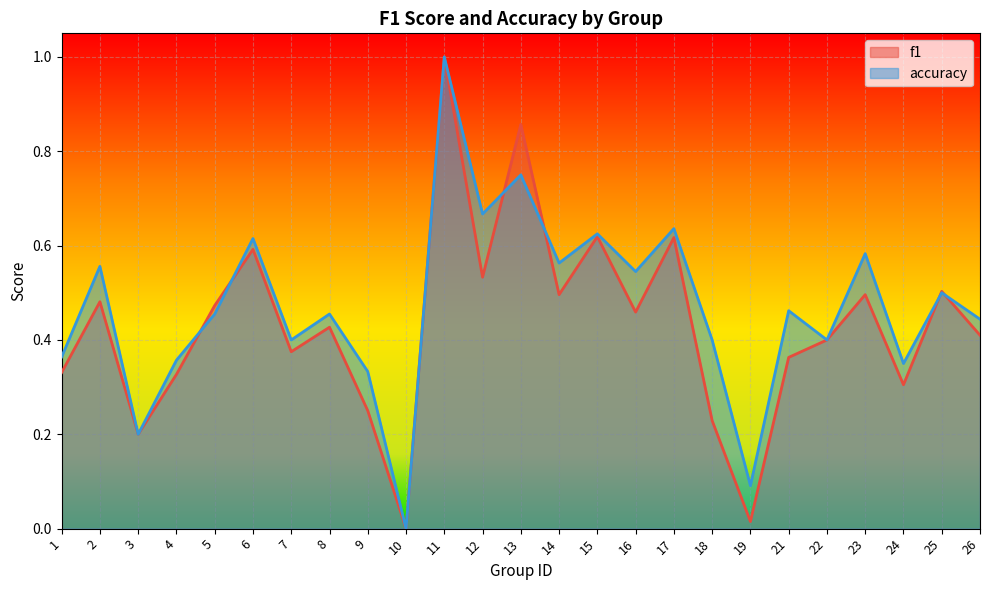

Where is the first local maximum for f1?

2